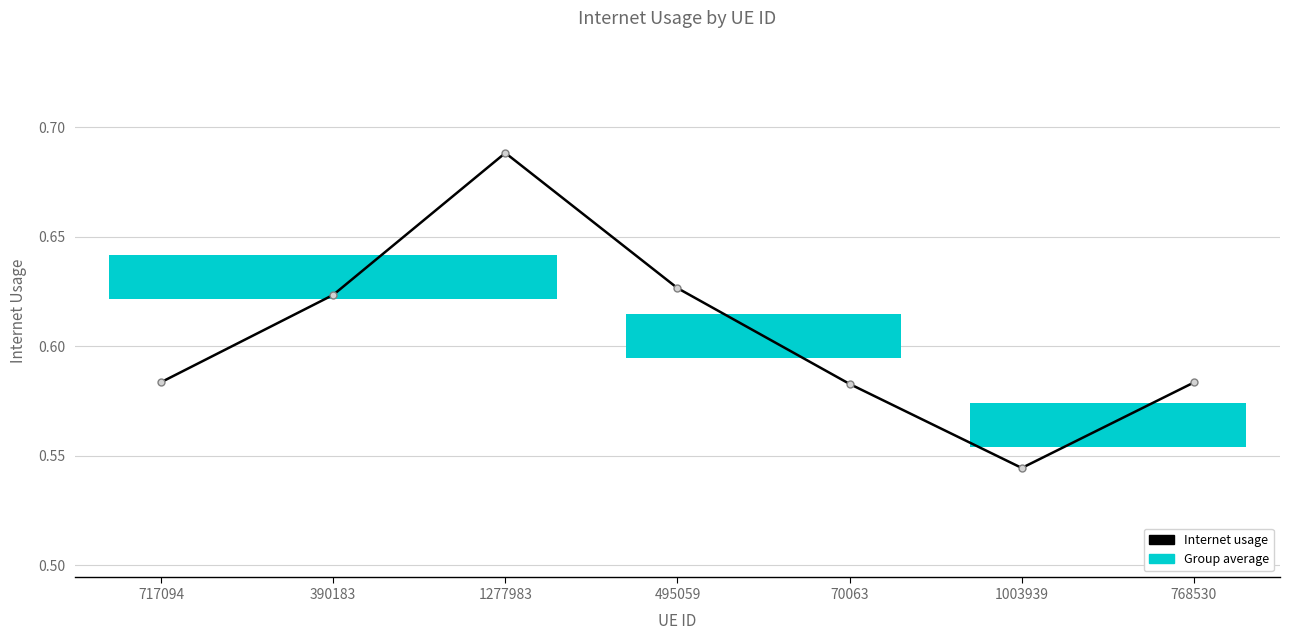

At which category does the chart reach its minimum across all series?

1003939